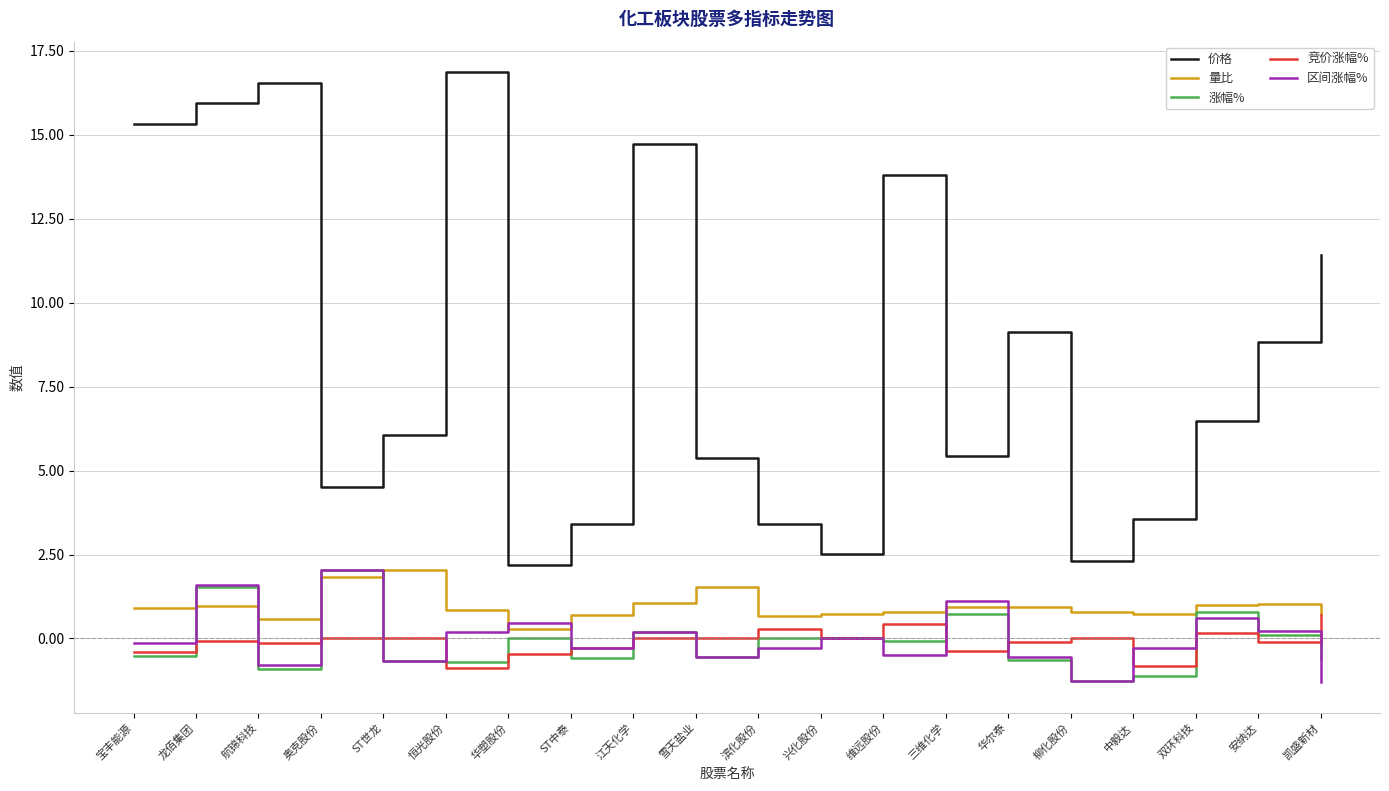

After their last crossing, which series has the higher values: 涨幅% or 区间涨幅%?

涨幅%